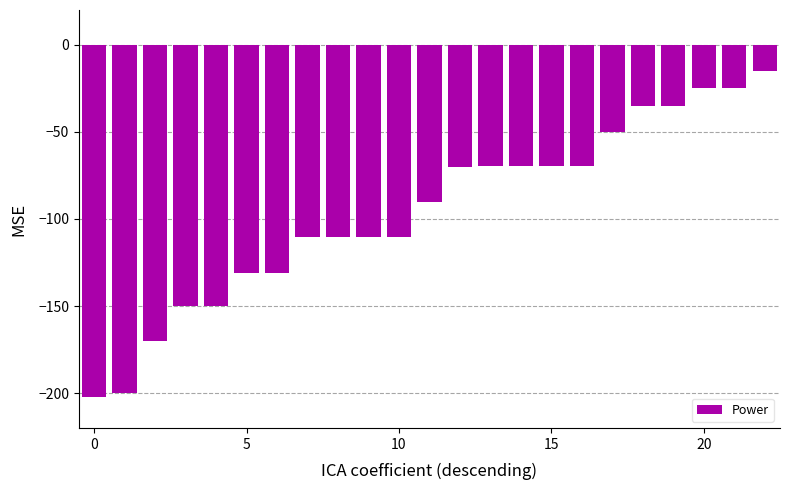

What is the value of the 11th bar from the left?

-110.5